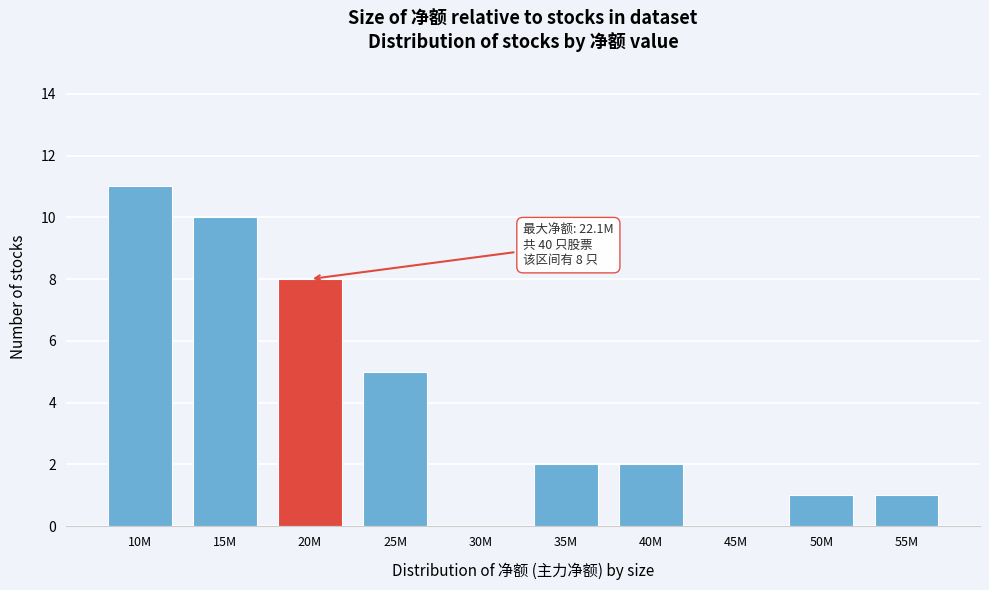

Reading left to right, transcribe all the data shown in this chart.

10M=11	15M=10	20M=8	25M=5	30M=0	35M=2	40M=2	45M=0	50M=1	55M=1